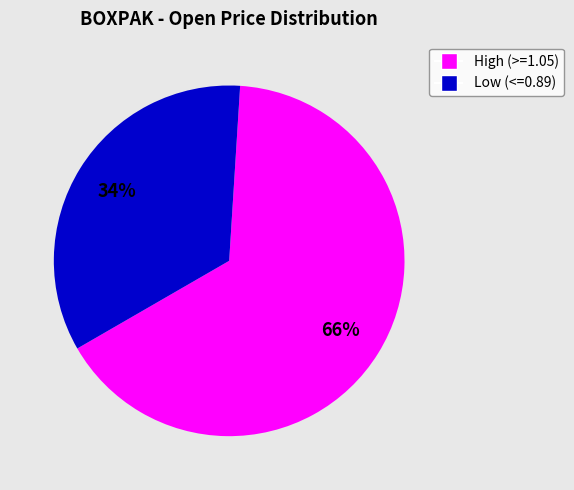

Does any single category account for the majority?

Yes